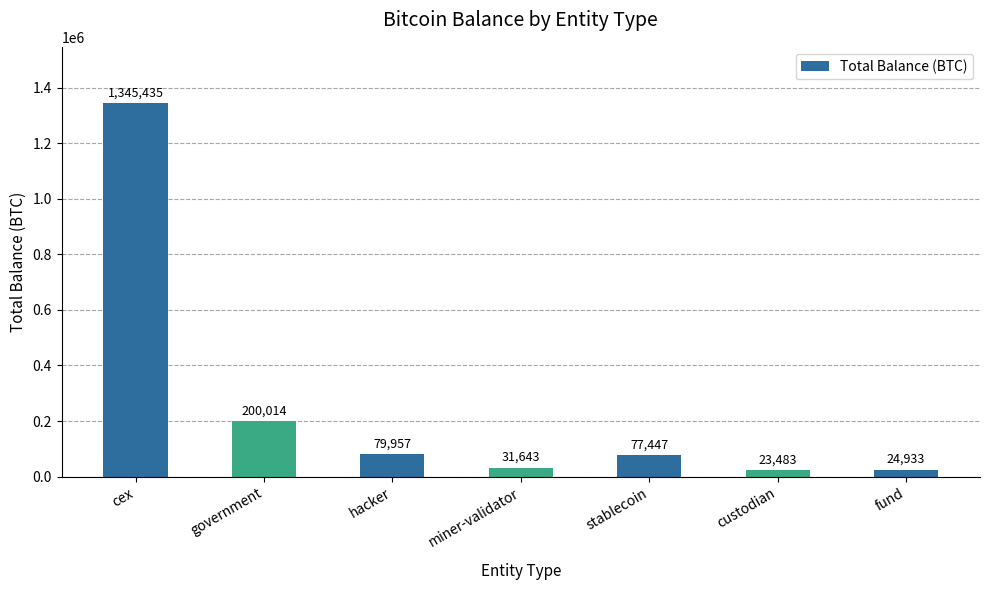

What is the greatest value displayed?

1345435.0